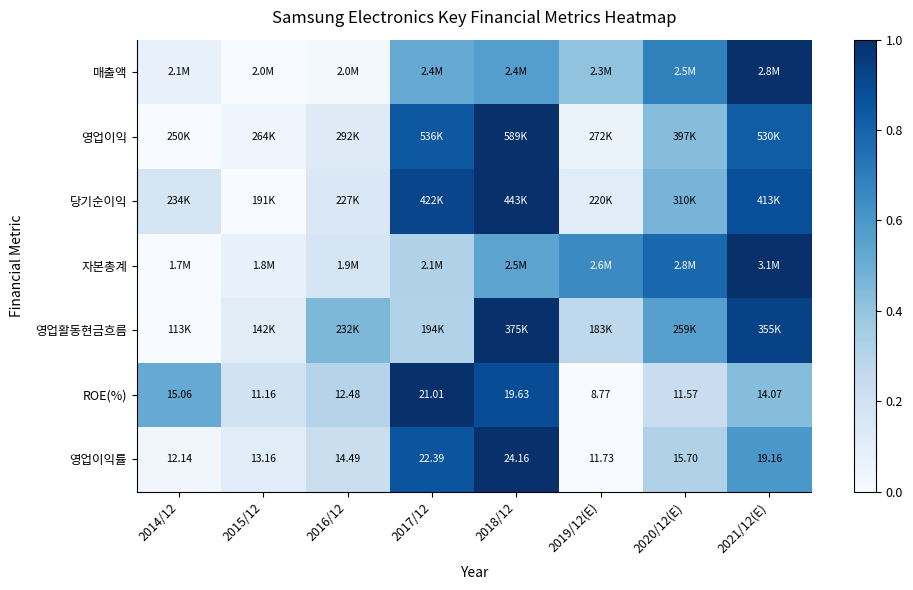

At how many categories does at least one series exceed 0?

8